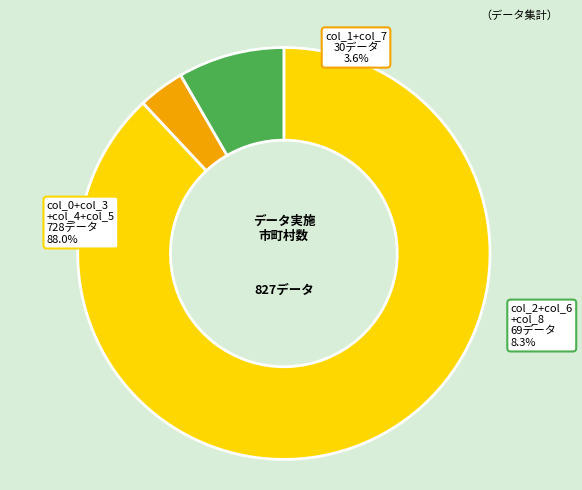

Between col_0 and col_8, which is larger?

col_0